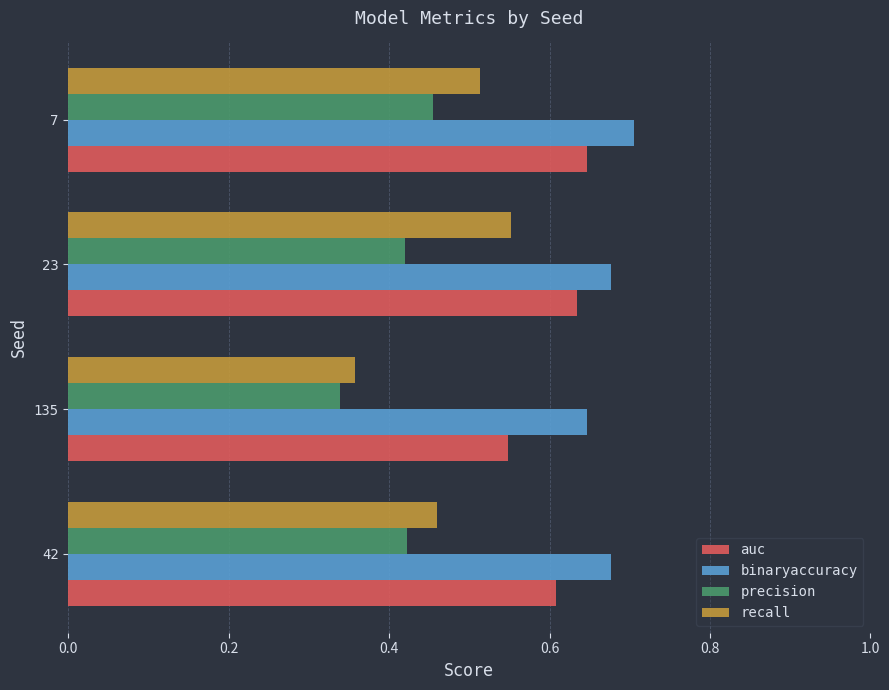

Which series has the largest range (max minus min)?

recall